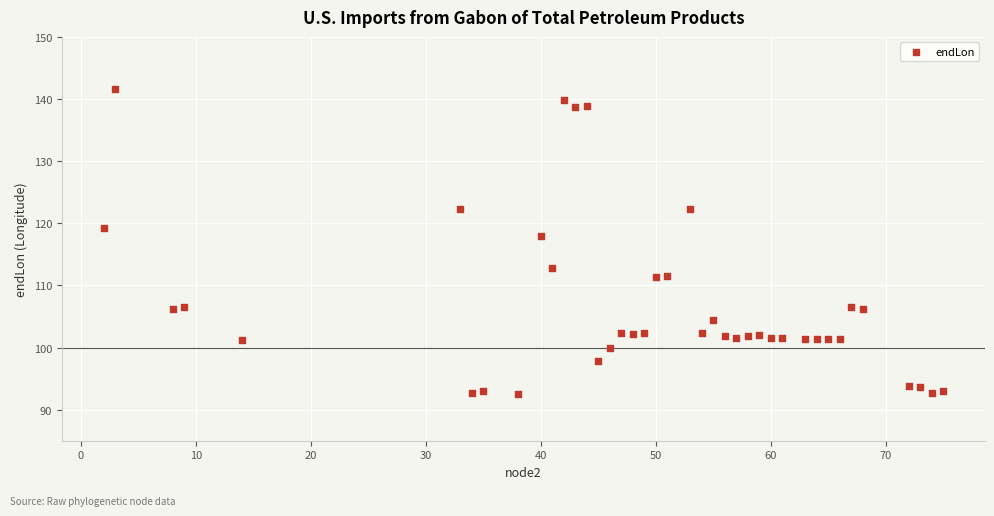

What is the range of Y values (max minus min)?

49.1